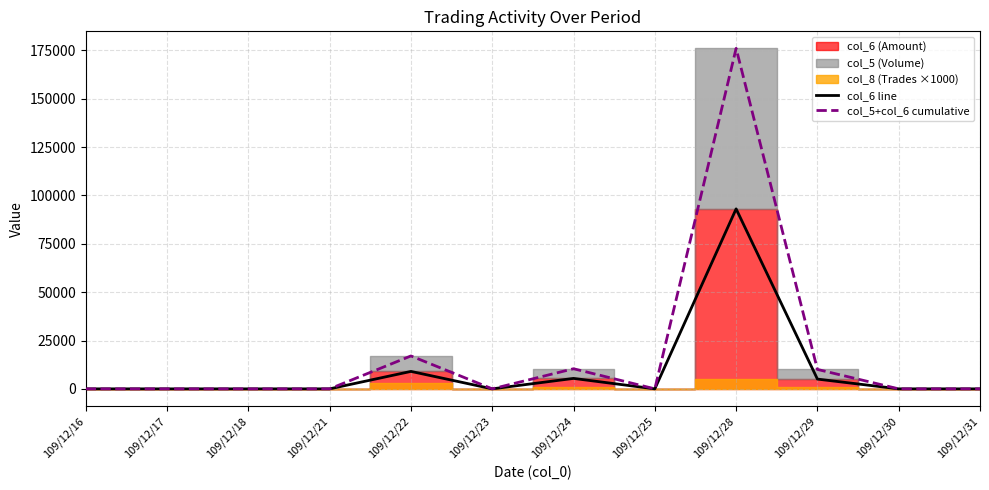

Which category has the lowest value in the col_6 line series?

109/12/16